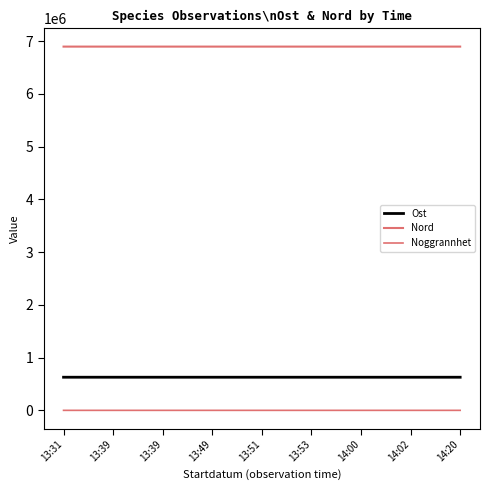

At which category is the sum across all series the highest?

13:49